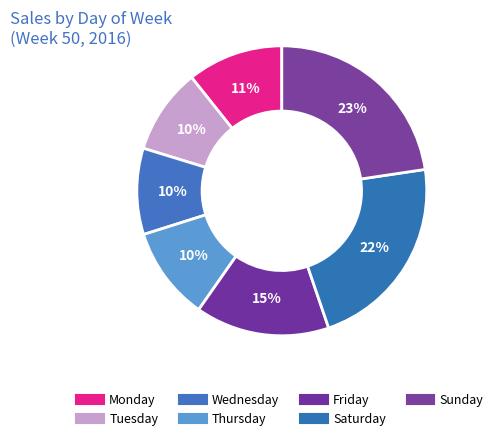

What is the ratio of the value at Tuesday to the value at Monday?

0.9